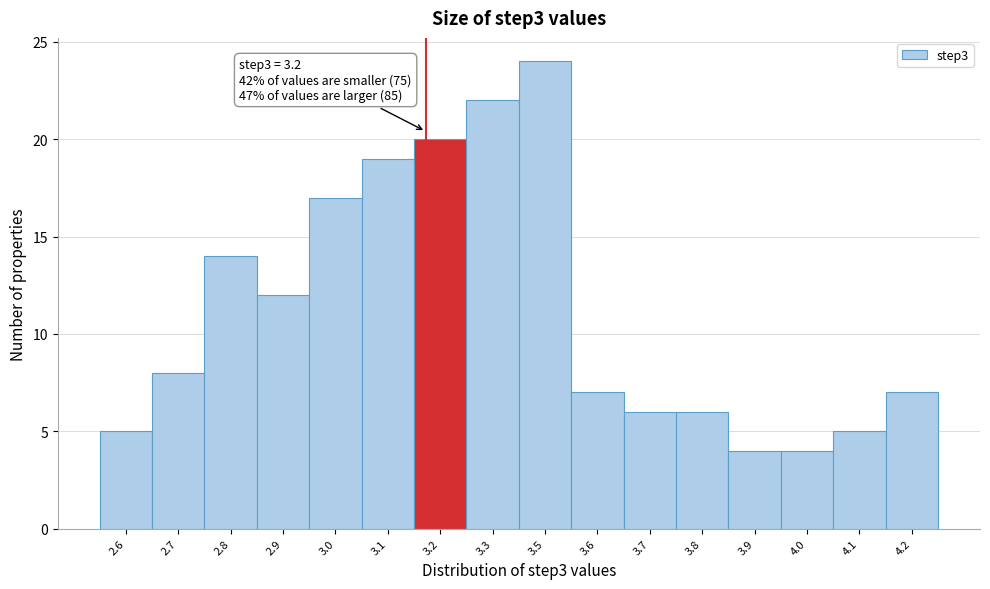

Reading left to right, transcribe all the data shown in this chart.

2.6=5	2.7=8	2.8=14	2.9=12	3.0=17	3.1=19	3.2=20	3.3=22	3.5=24	3.6=7	3.7=6	3.8=6	3.9=4	4.0=4	4.1=5	4.2=7